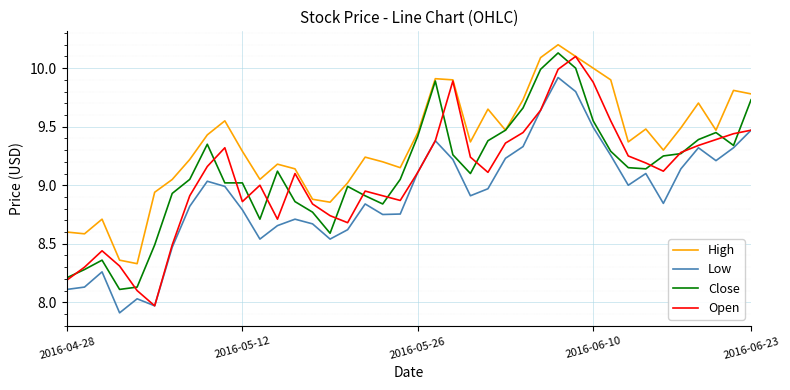

What is the maximum value for High?

10.2